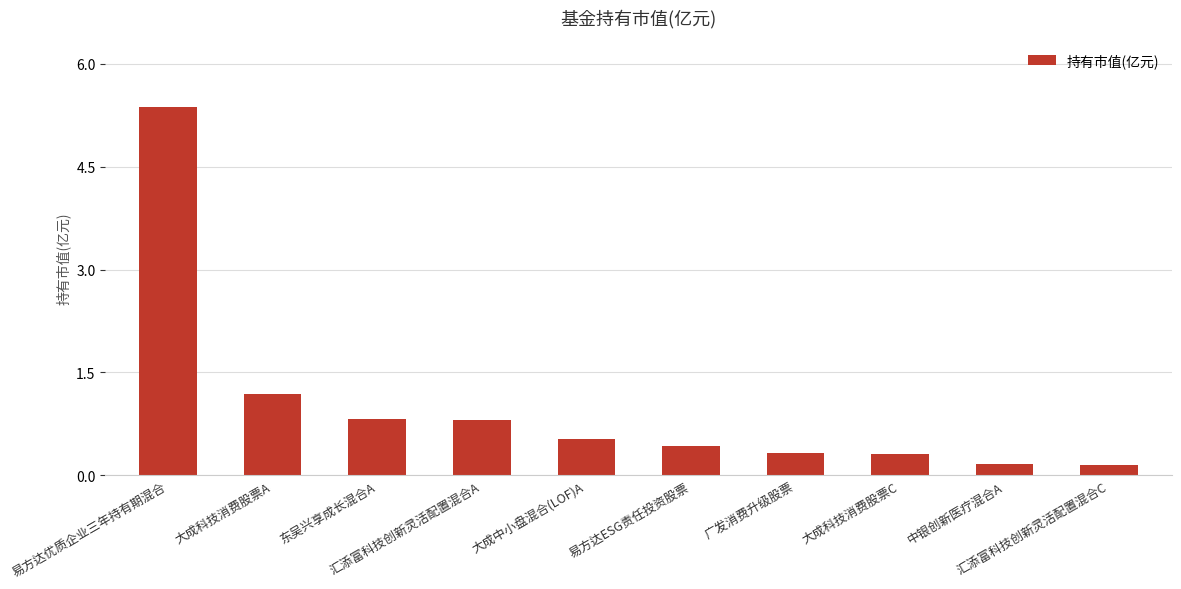

The chart shows a value of 1.4 at 东吴兴享成长混合A. True or false?

False